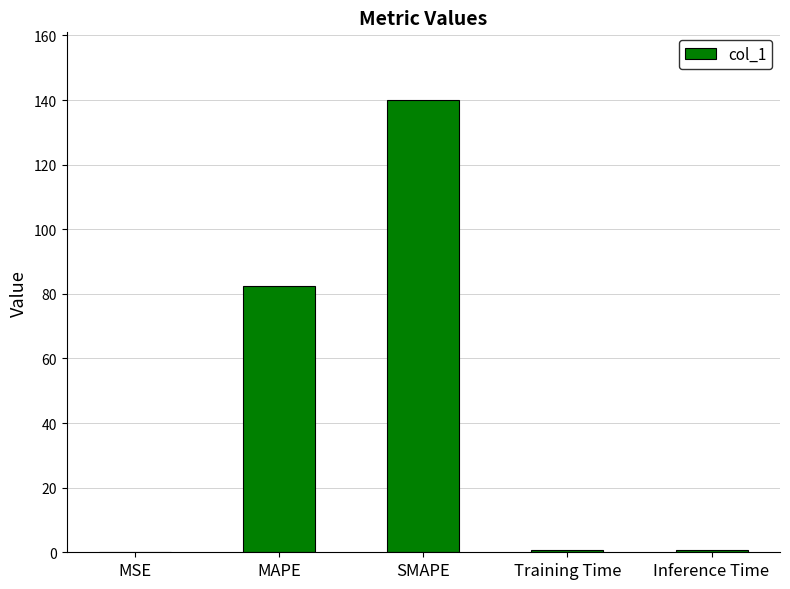

Which category has the highest value across all series?

SMAPE